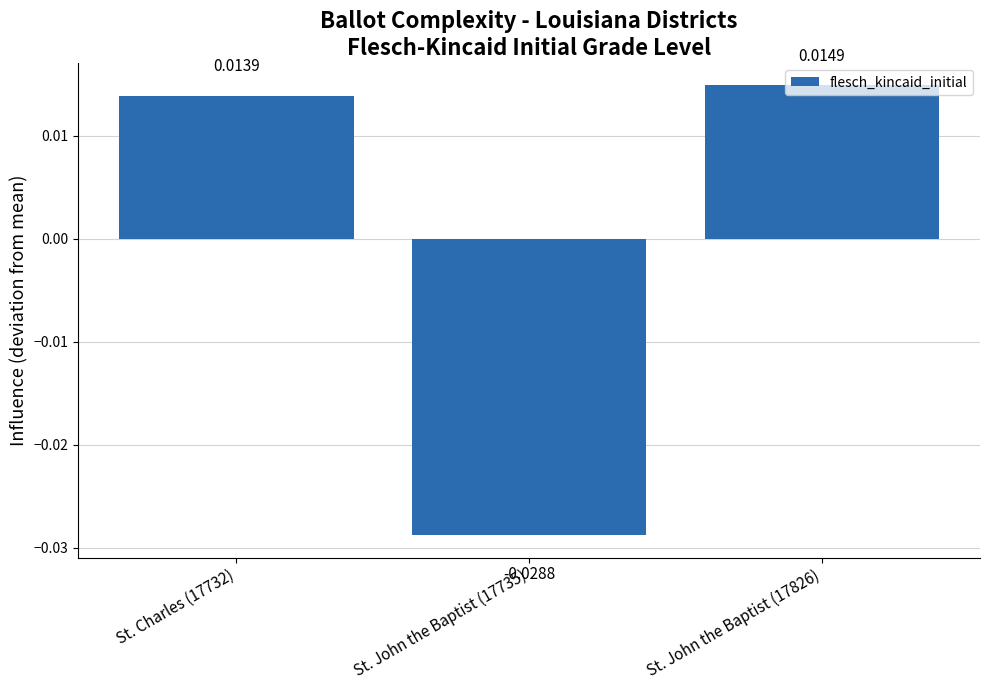

How many data points does each series have?

3